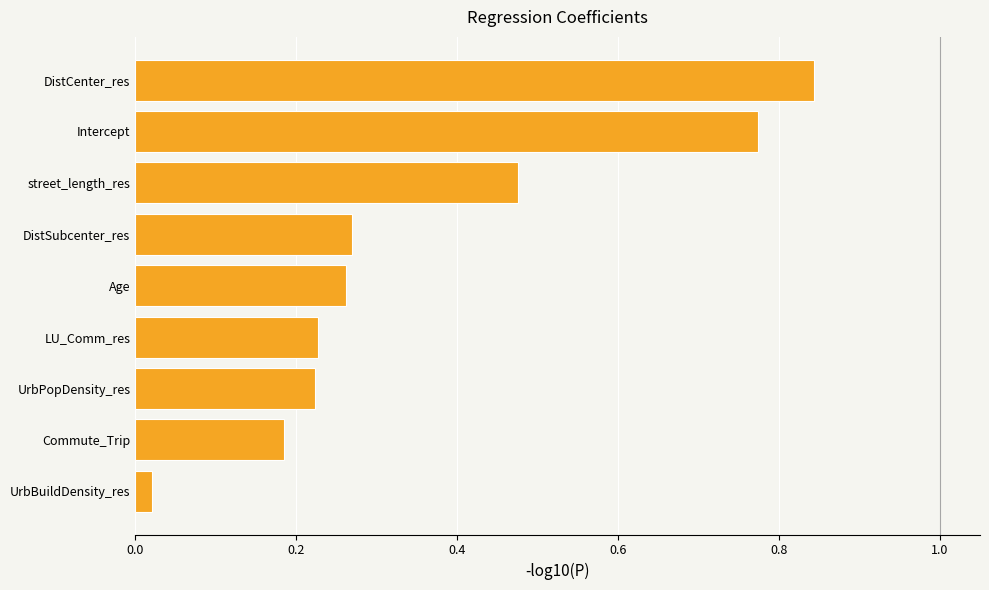

What is the difference between the maximum and second lowest values?

0.7